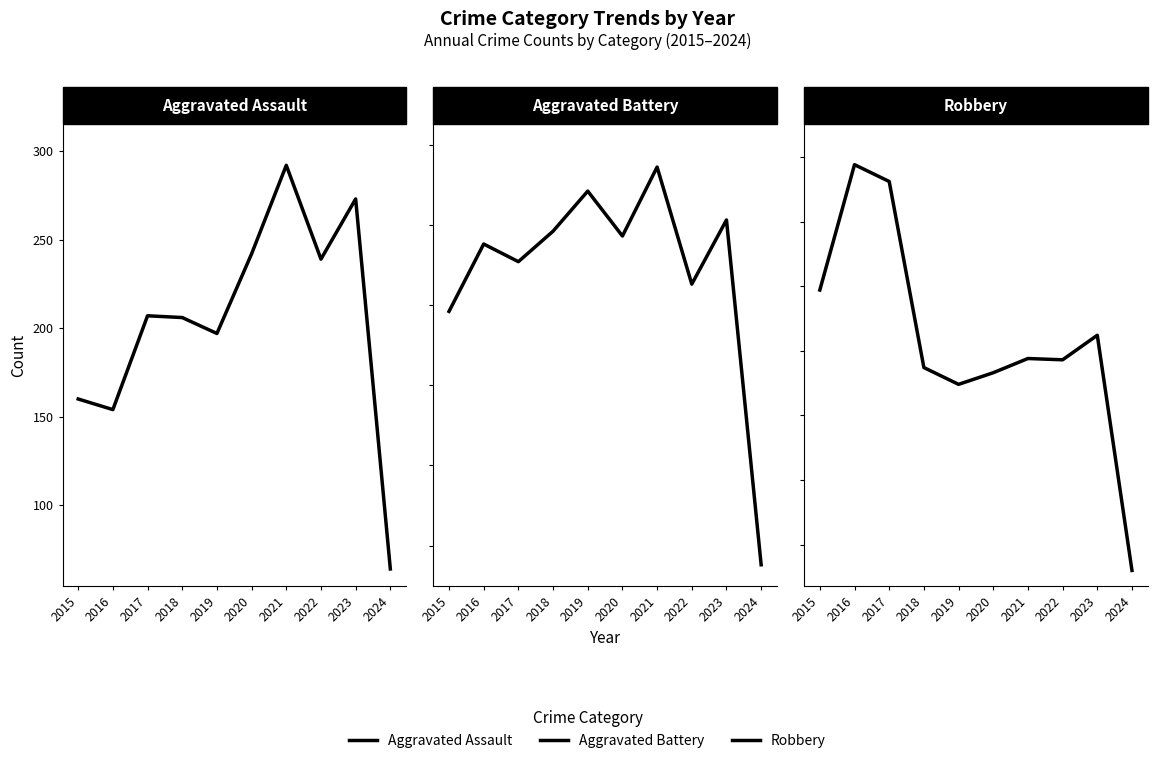

What is the maximum value shown in the chart?

394